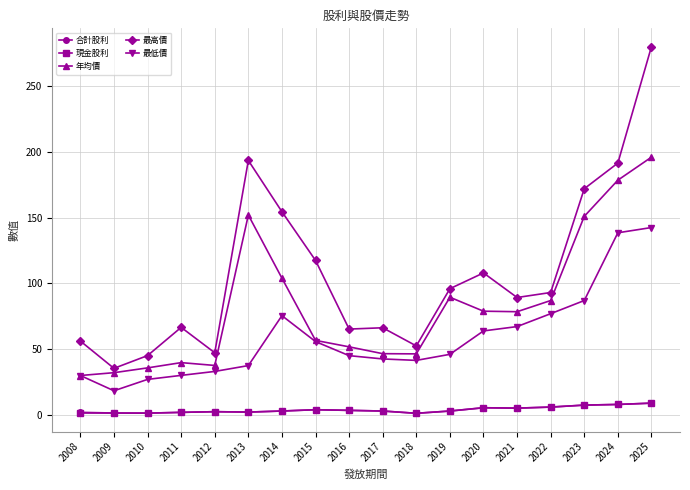

True or false: 現金股利 and 最低價 cross at least once.

False